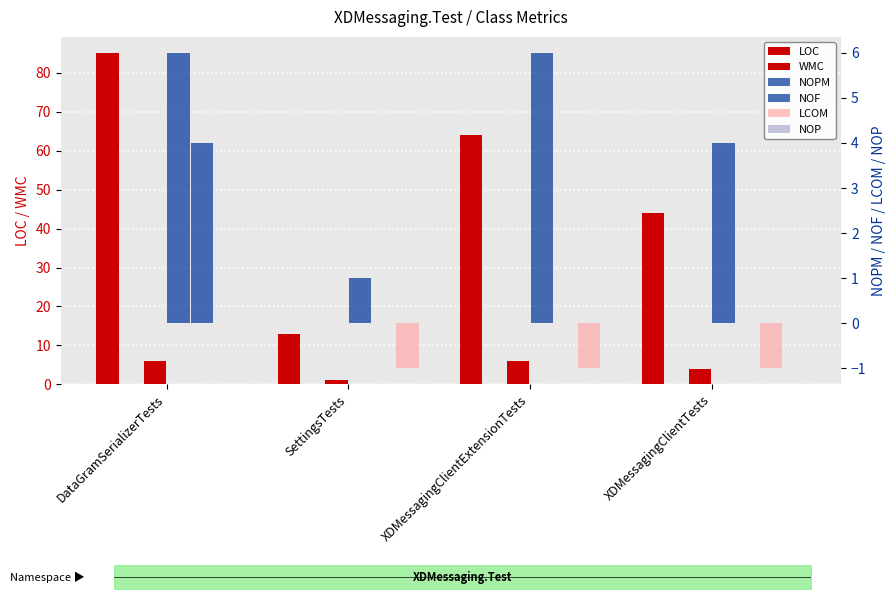

Rank the series by their maximum value, from lowest to highest.

LCOM, NOP, NOF, WMC, NOPM, LOC